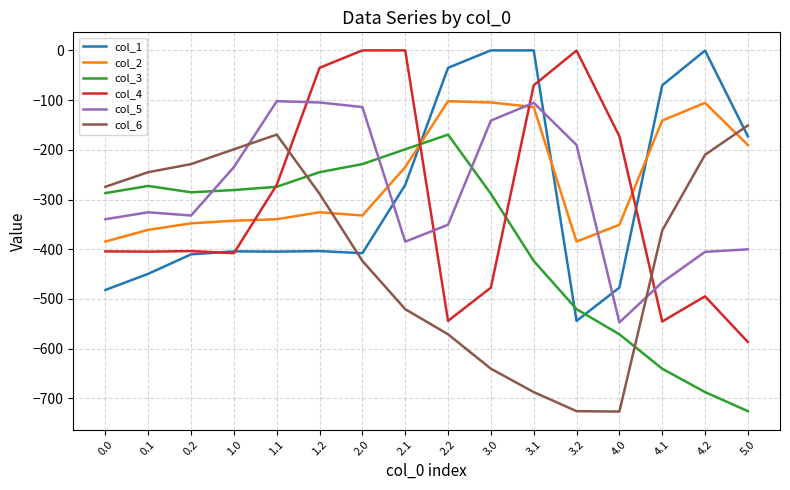

What is the total value across all series at 3.0?

-1652.2